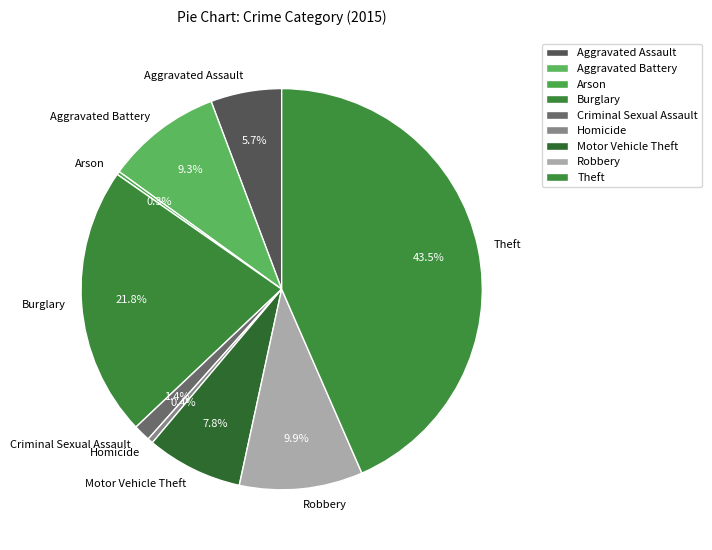

Which has a higher value, Burglary or Aggravated Assault?

Burglary